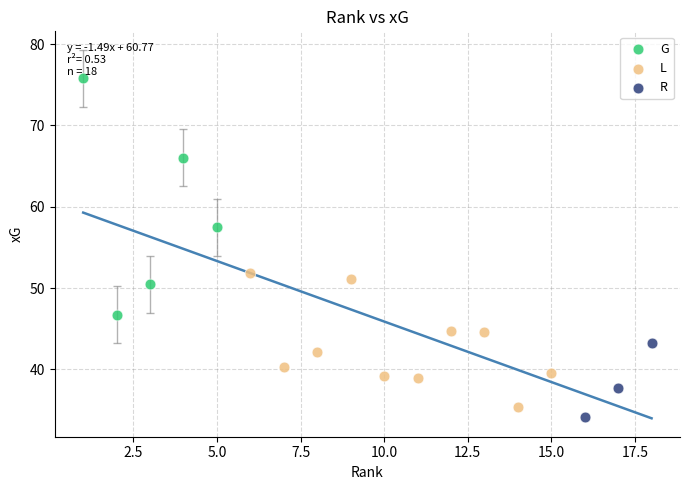

Which series has the largest Y range (max minus min)?

G